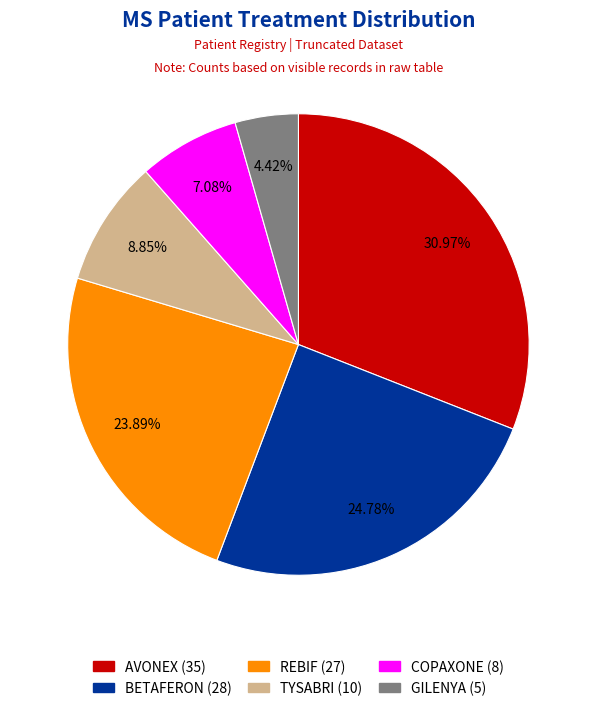

Is it true that COPAXONE is 7% of the pie?

True